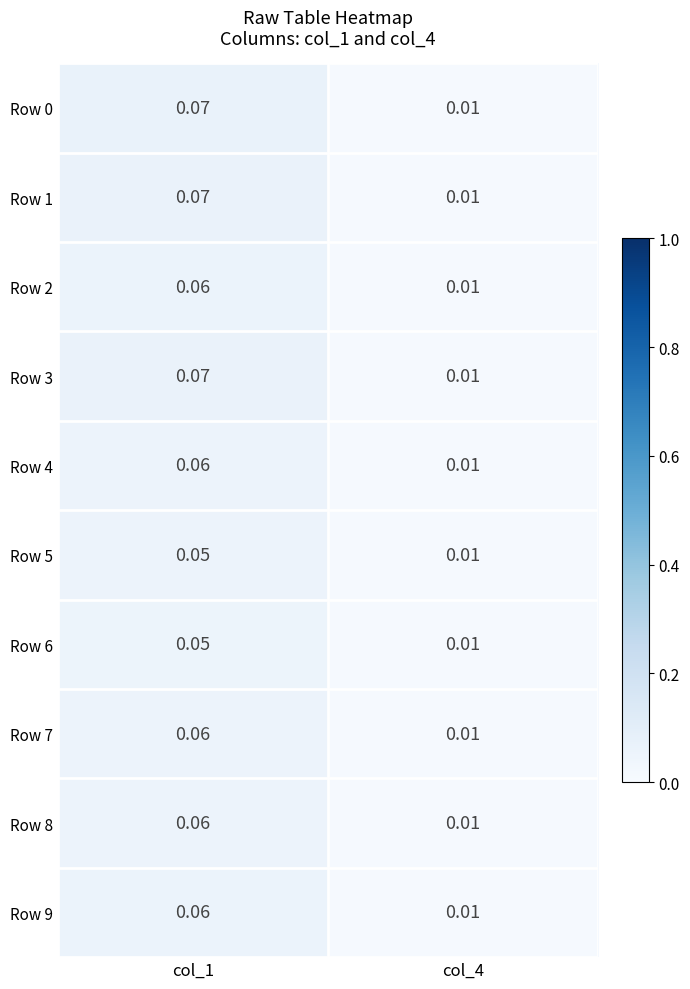

Is the value of Row 1 at col_1 greater than the value of Row 9 at col_4?

Yes